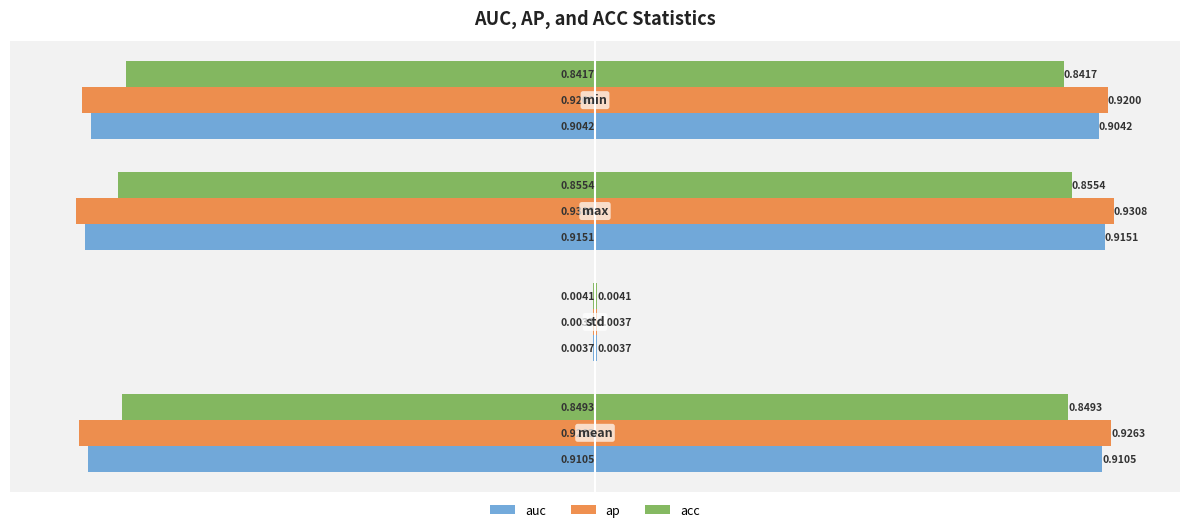

Reading left to right, extract all data points from this chart.

auc: -0.9	-0.0	-0.9	-0.9
ap: -0.9	-0.0	-0.9	-0.9
acc: -0.8	-0.0	-0.9	-0.8